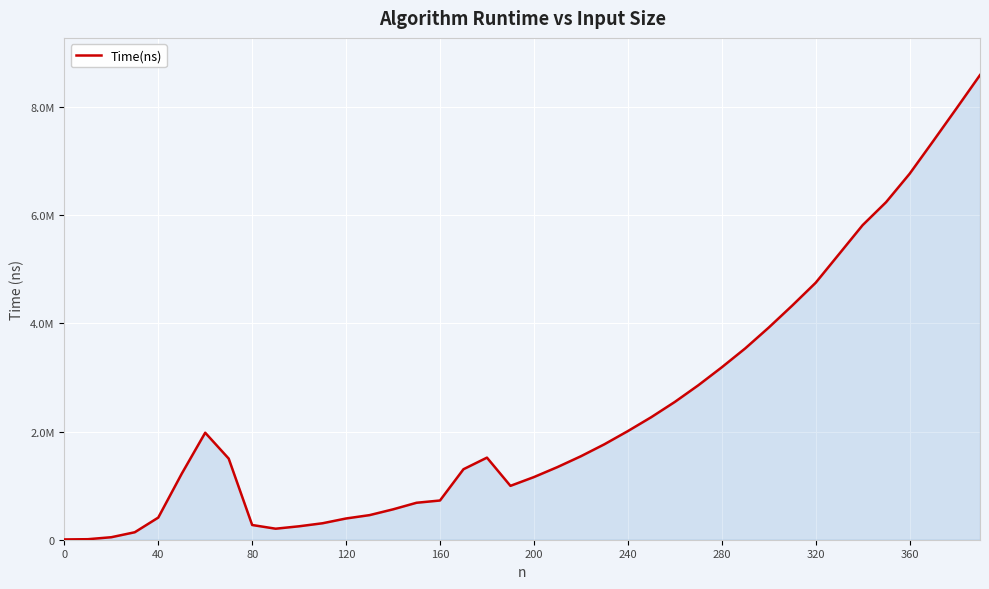

Is this an area chart (filled region under the line)?

Yes